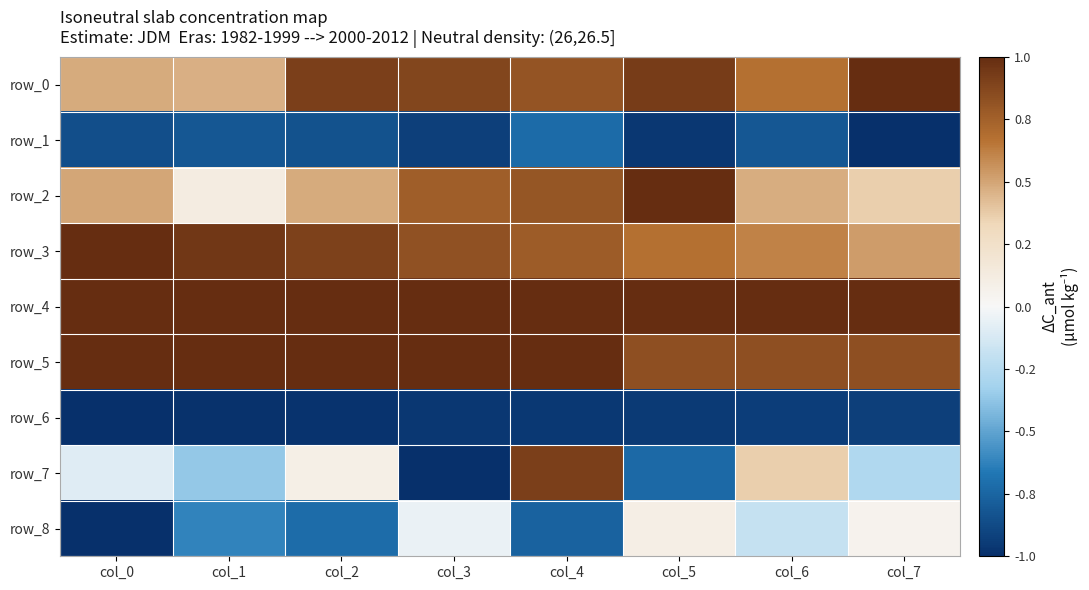

The value of row_1 at col_6 is -0.8. True or false?

True